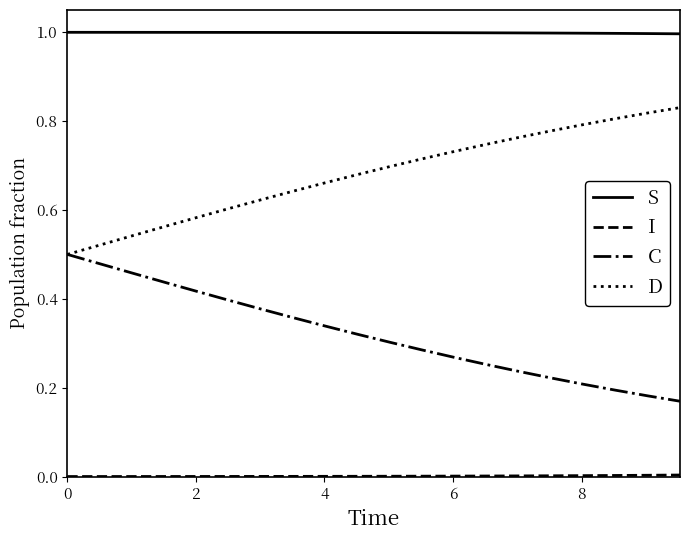

True or false: C and S intersect in this chart.

False